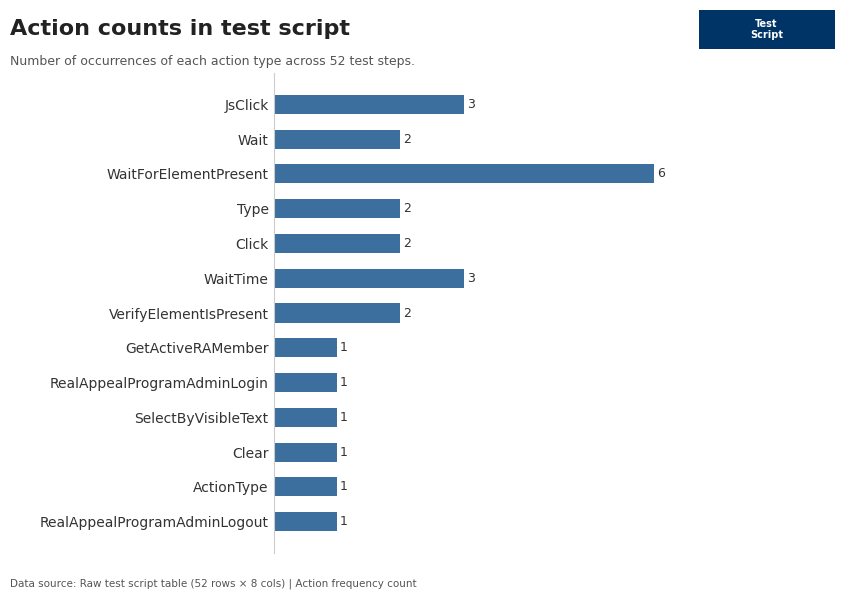

How many categories are shown in the chart?

13